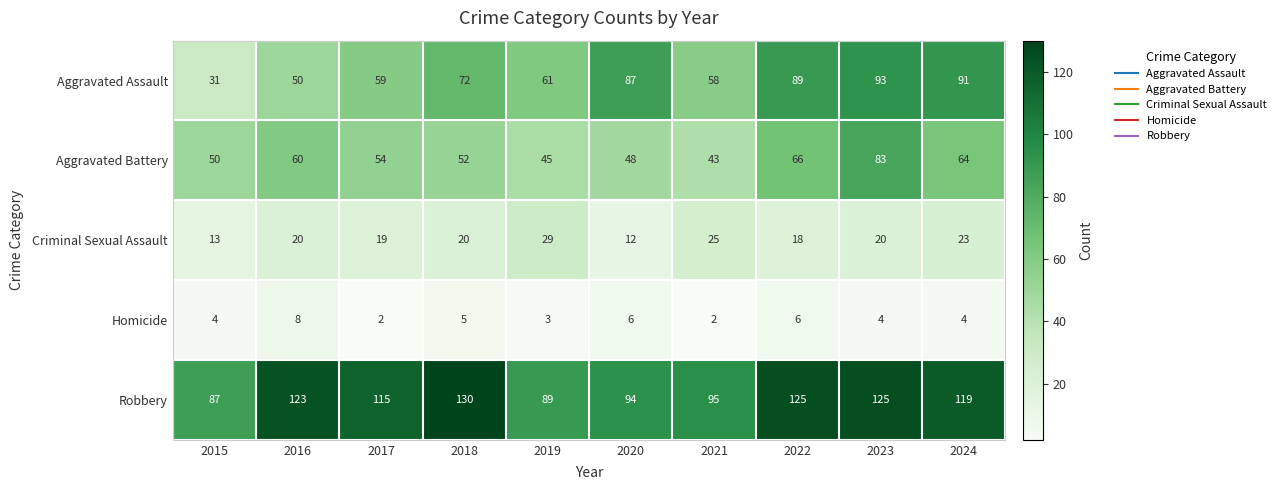

Where is Robbery nearest to the value 108?

2017